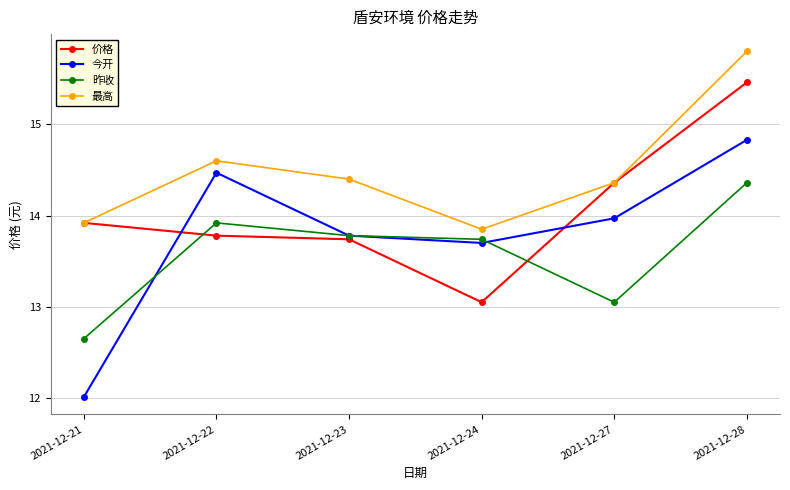

What is the maximum value for 最高?

15.8